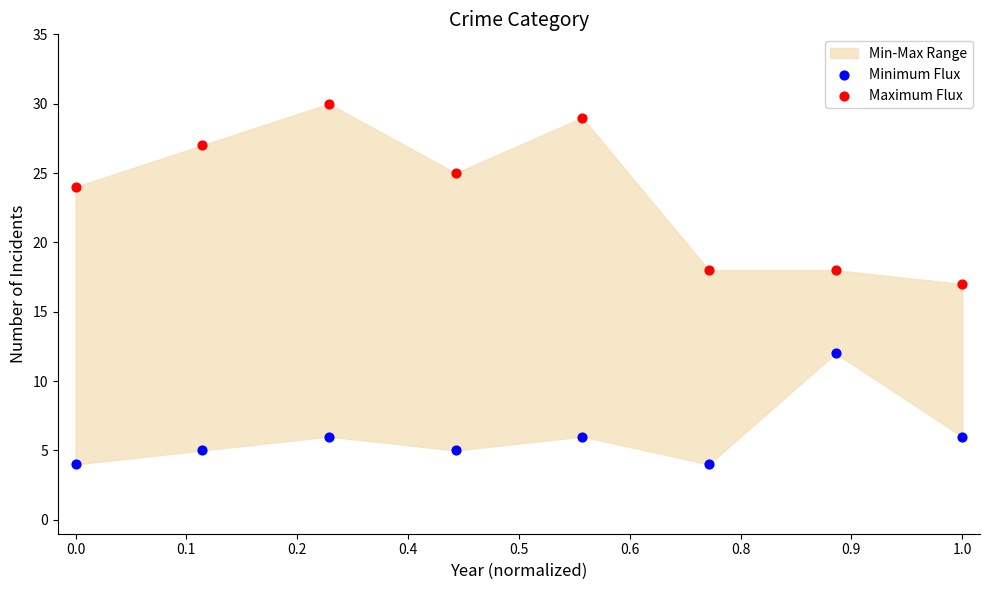

Which series reaches the maximum Y coordinate?

Maximum Flux